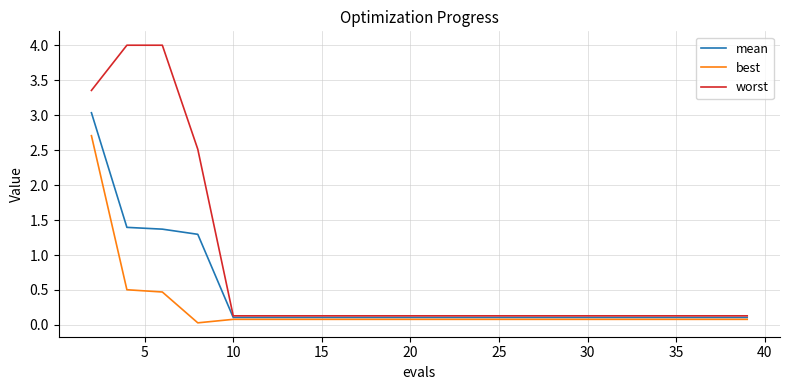

List the series in order of their peak value, lowest first.

best, mean, worst